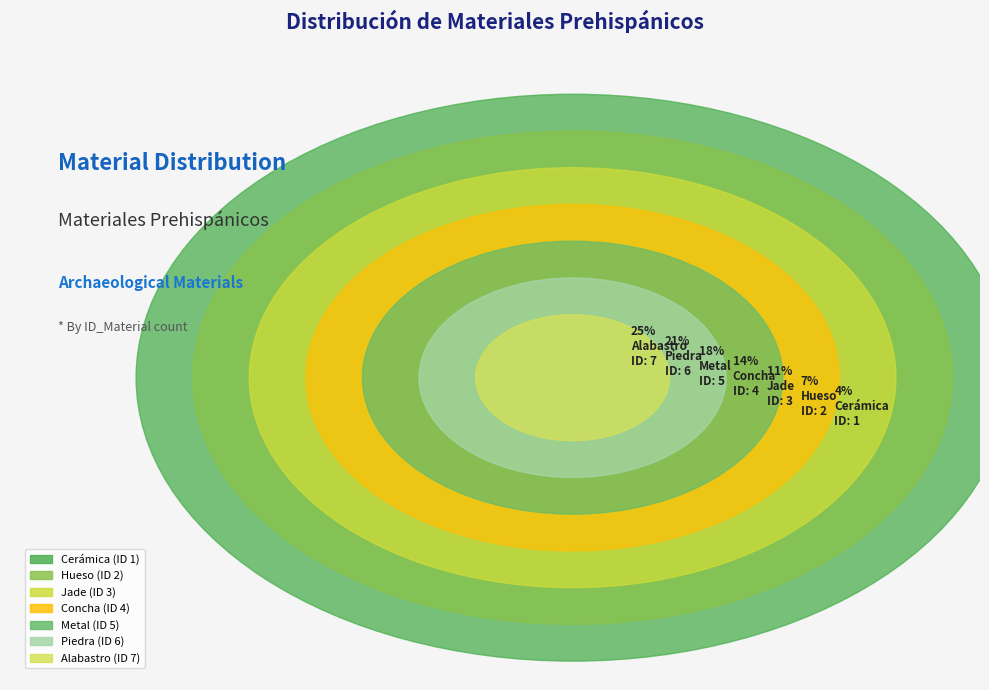

The Metal slice represents 18% of the pie. True or false?

True